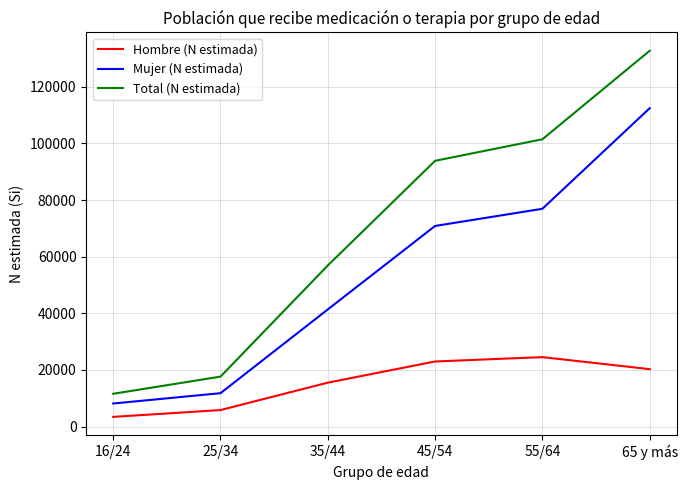

Which series has the largest range (max minus min)?

Total (N estimada)